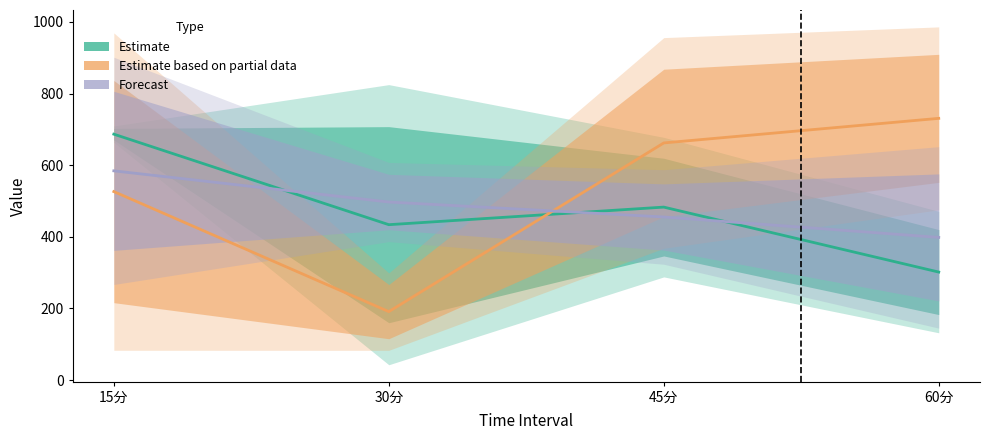

What position from the right is 30分?

3